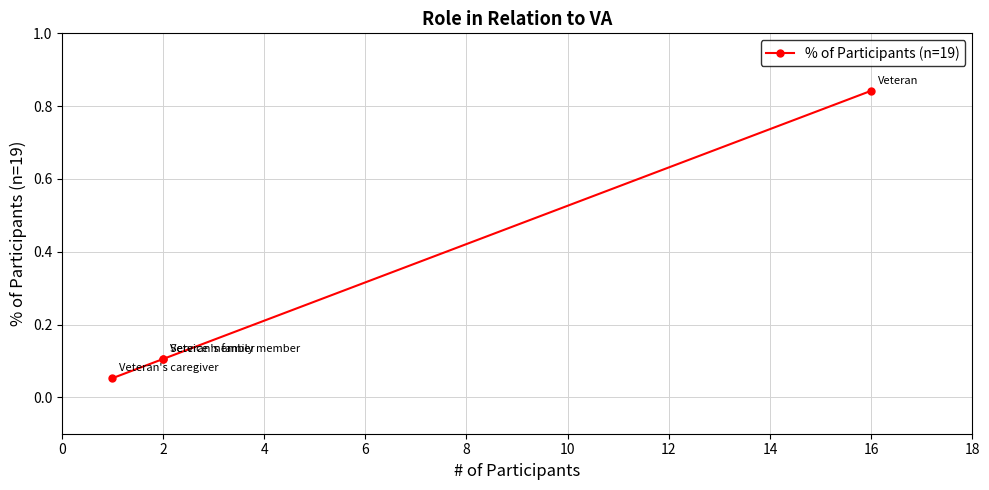

How many series are shown in this chart?

1